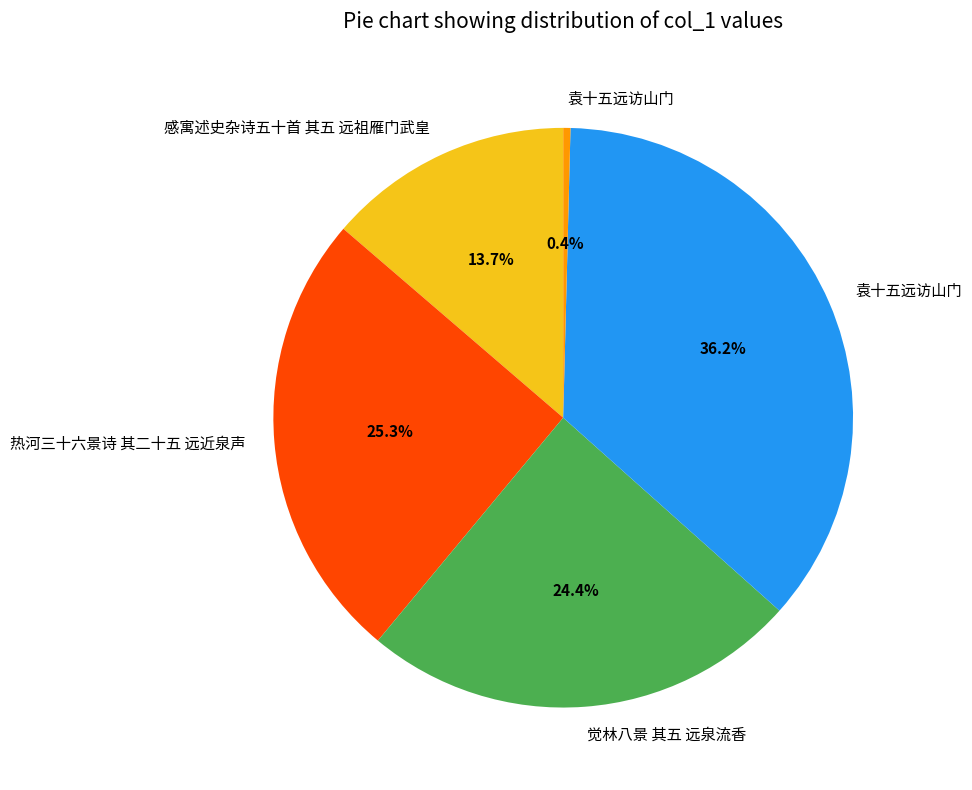

Is there any slice that represents more than half of the pie?

No